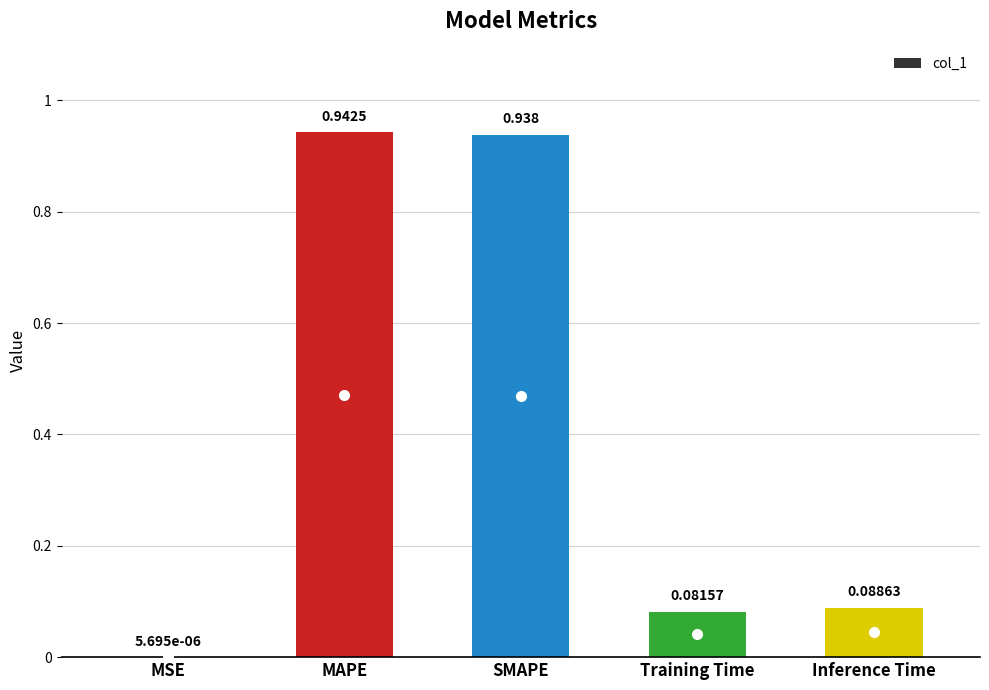

At which label is the value closest to 0?

MSE